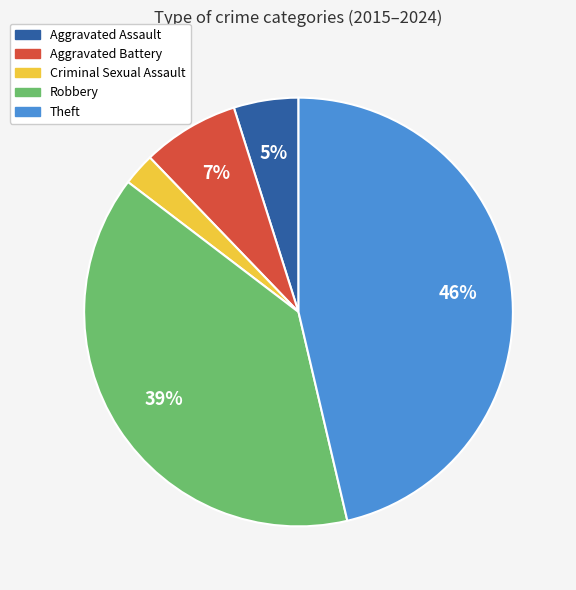

Is the sum of Robbery and Aggravated Assault greater than half?

No